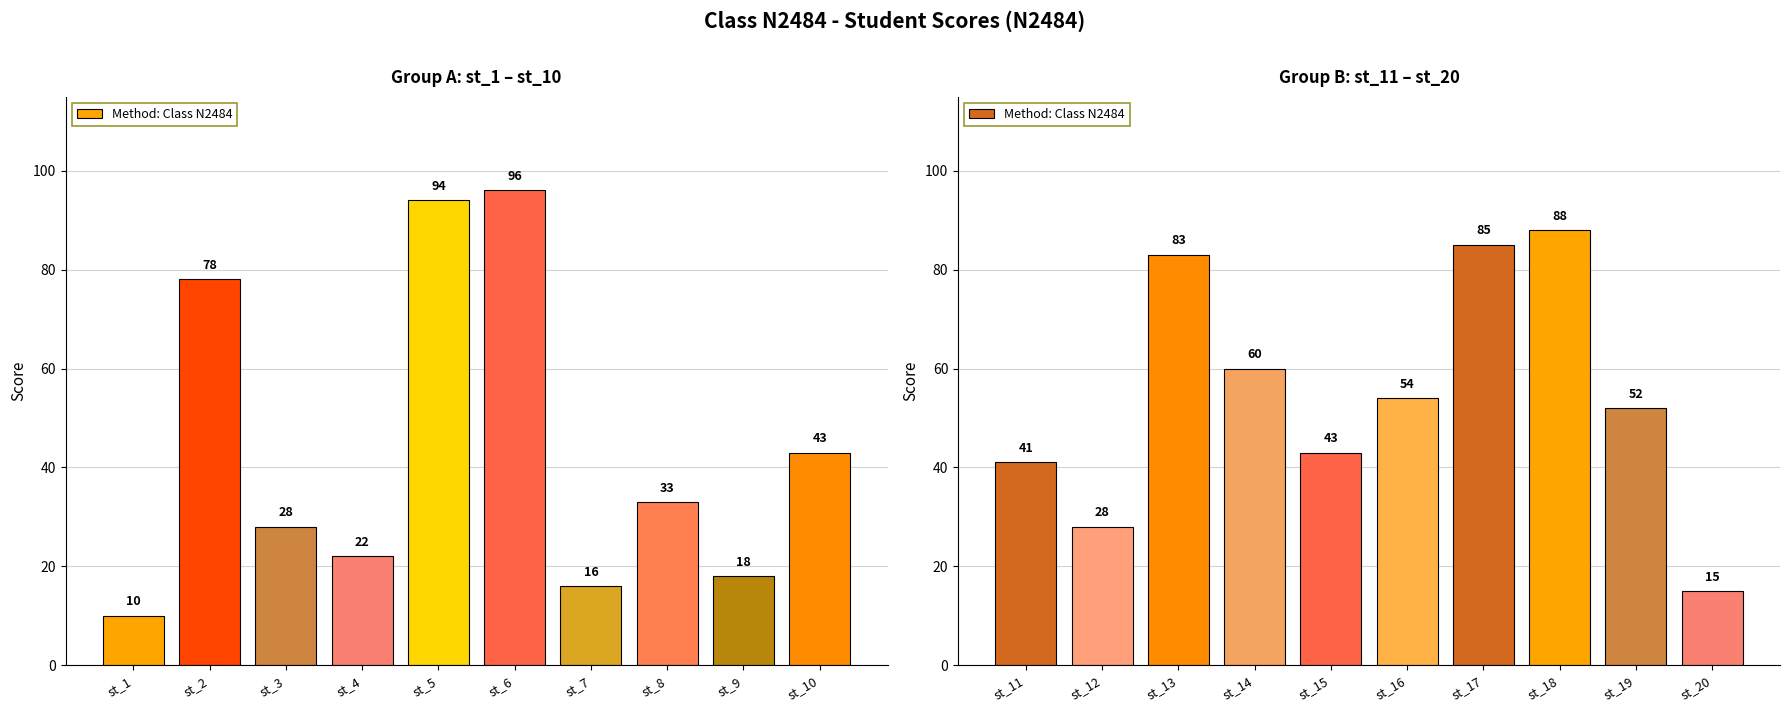

How many data points does each series have?

10